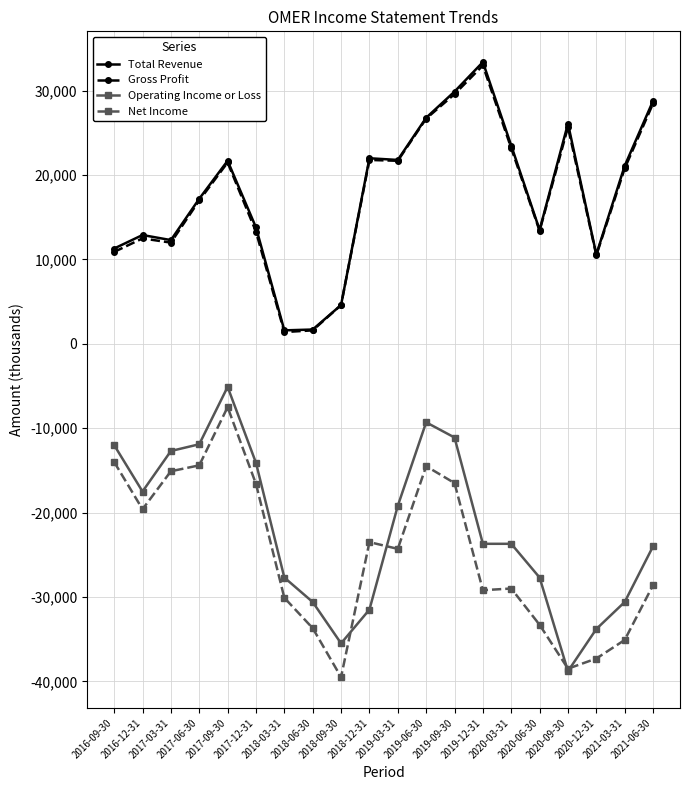

True or false: Net Income has a value of -29200 at 2019-12-31.

True